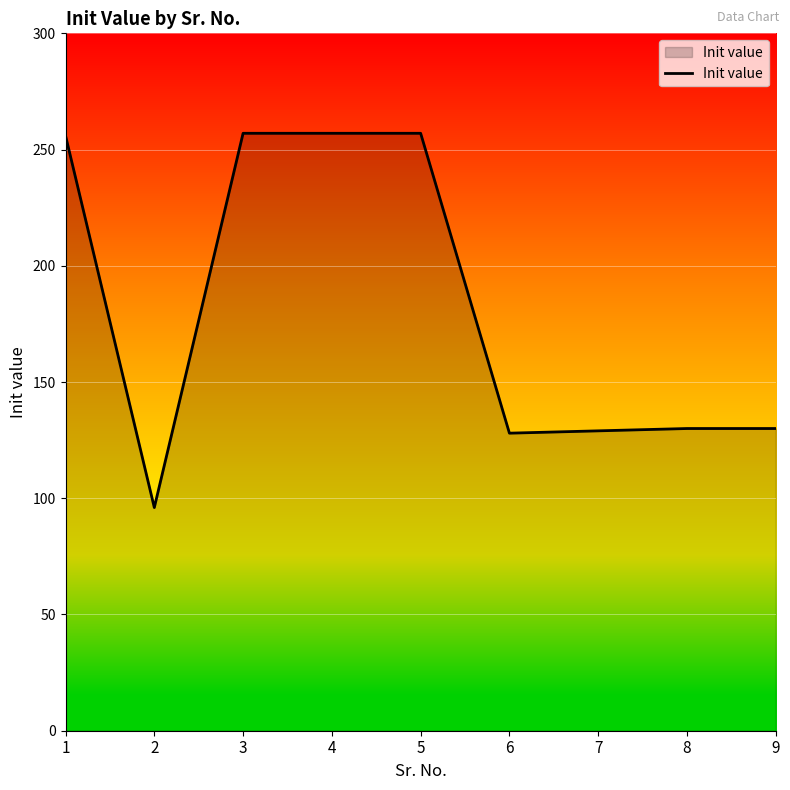

What value does the data have at 8, to the nearest 5?

130